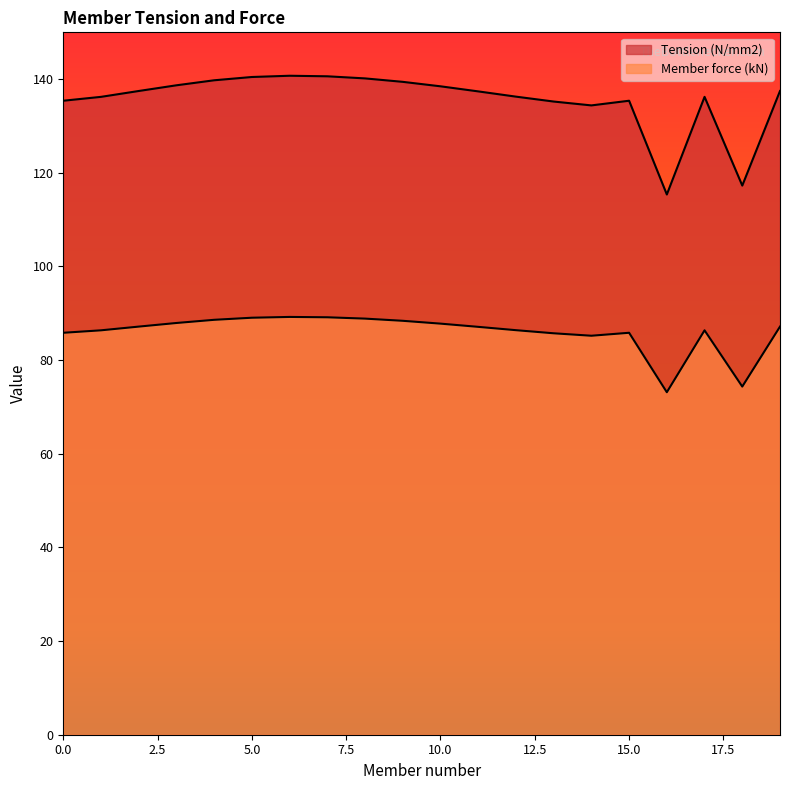

Which series has the largest total across all categories?

Tension (N/mm2)